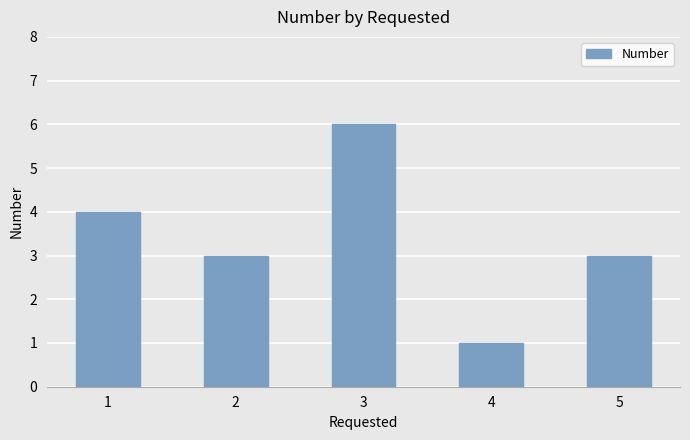

True or false: the data shows 3 at 5.

True